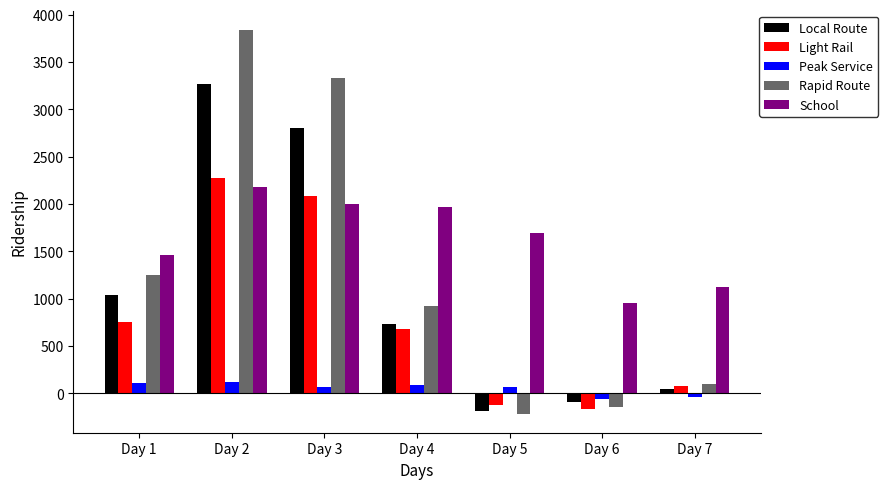

What is the maximum value shown in the chart?

3842